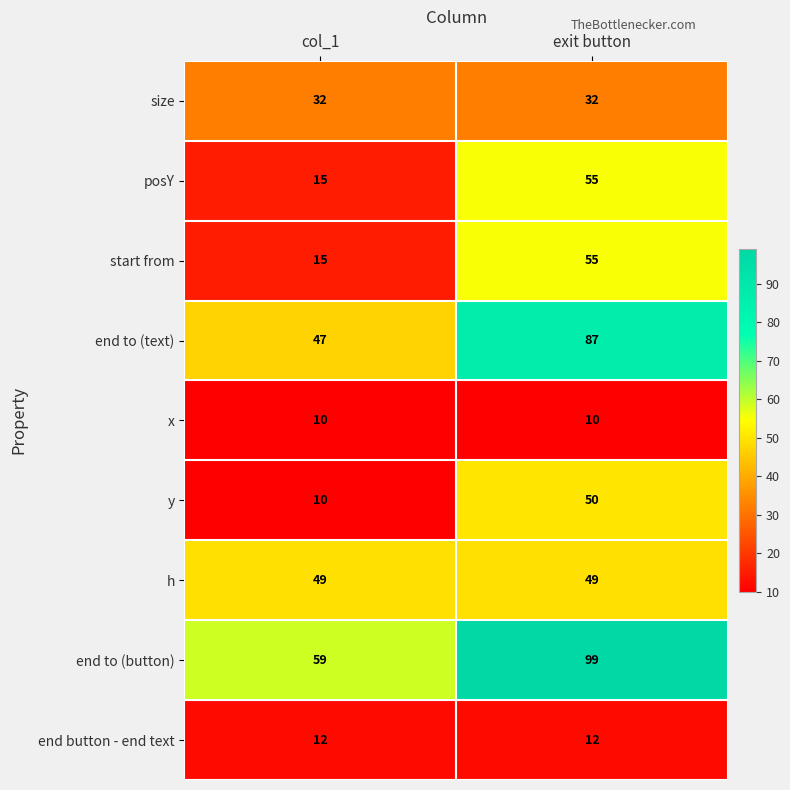

Which series has the largest total across all categories?

end to (button)